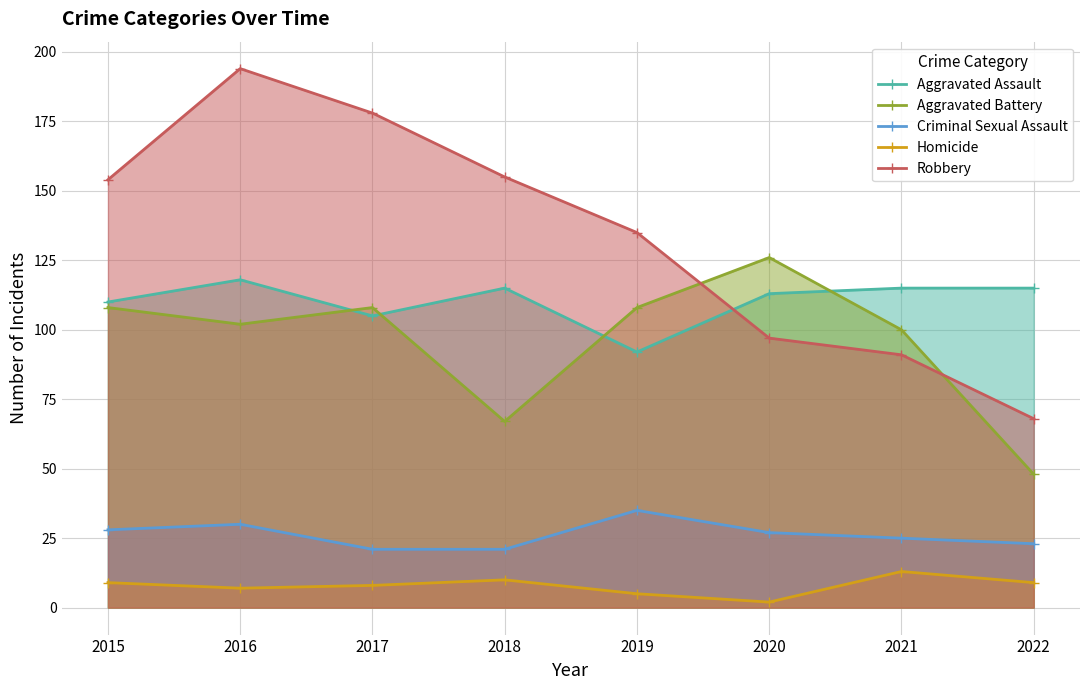

What value does the Homicide series have at 2016, to the nearest 5?

5